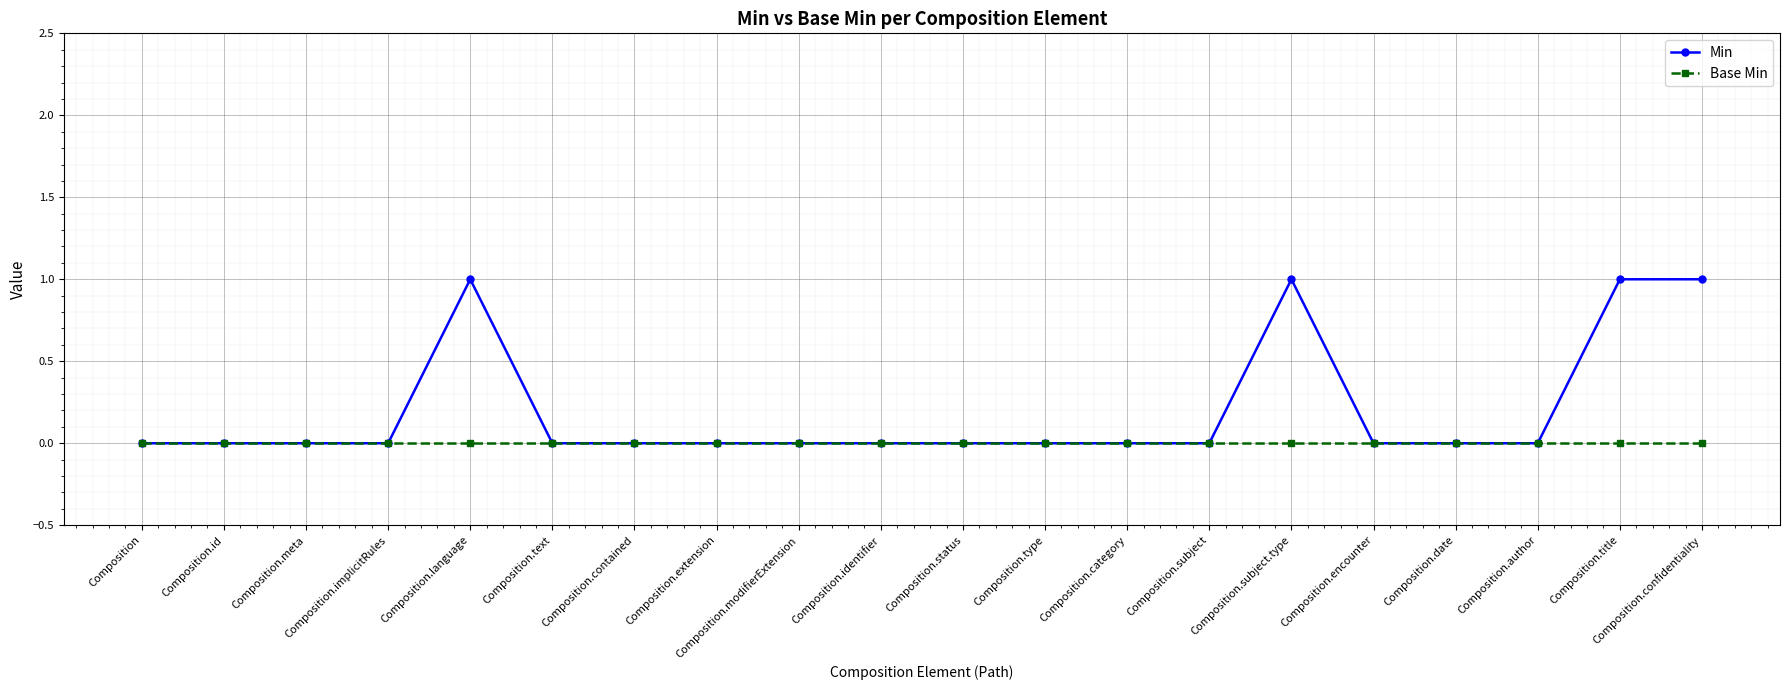

What is the label of the 20th point from the left?

Composition.confidentiality